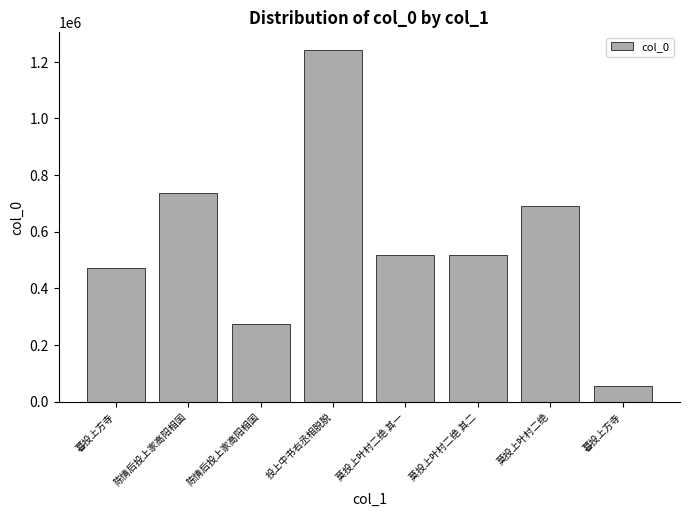

How many data points does each series have?

8